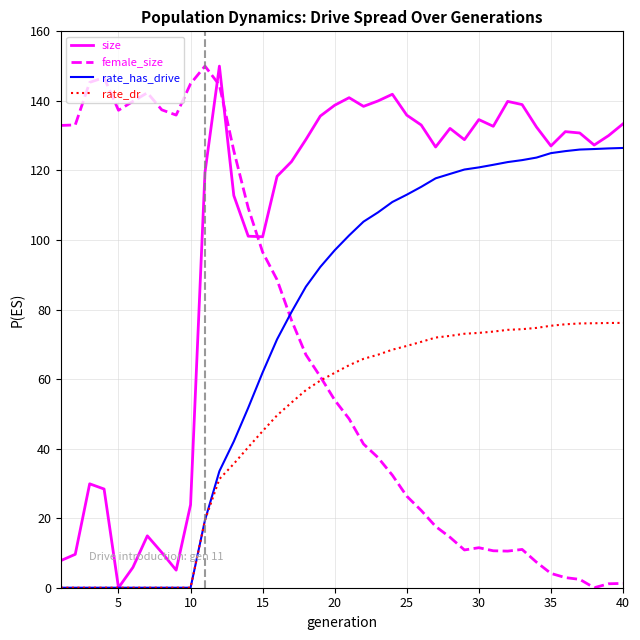

Rank the series by their average value, from lowest to highest.

rate_dr, female_size, rate_has_drive, size